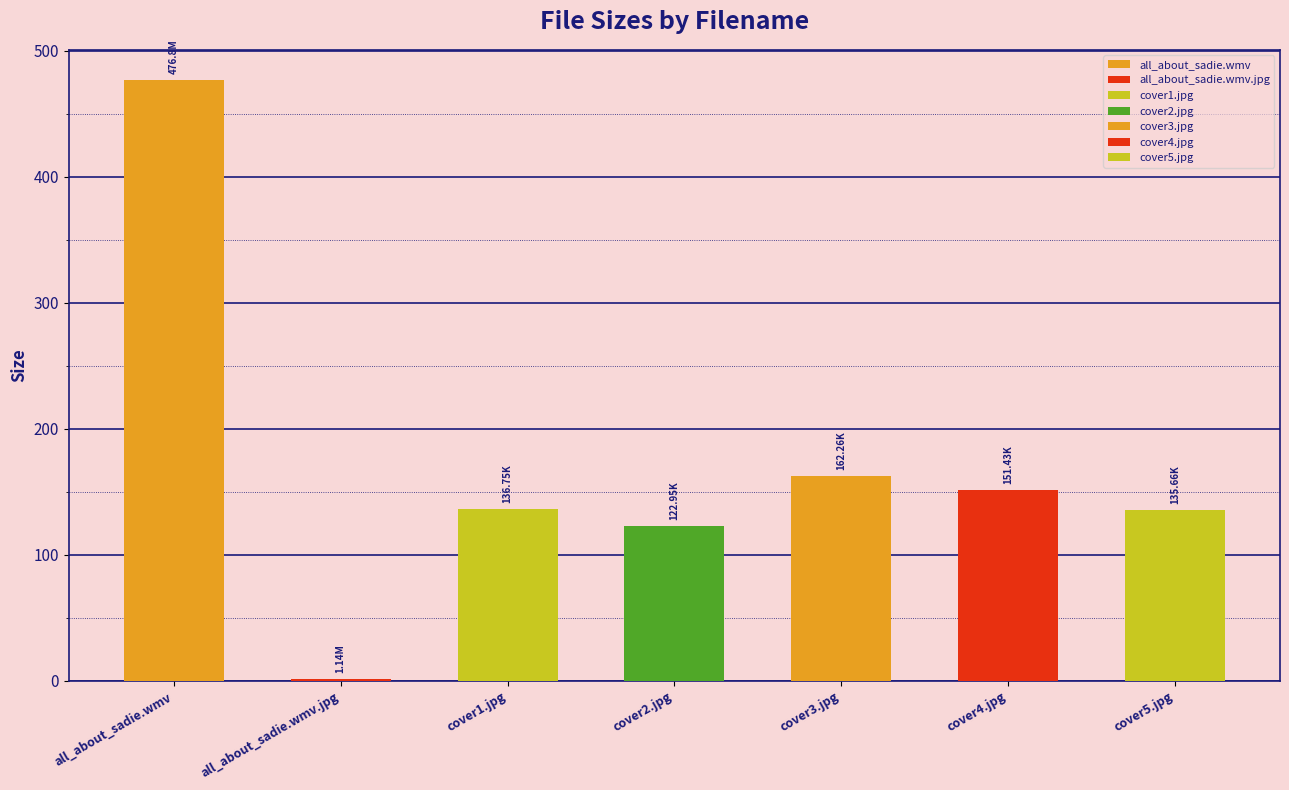

Reading left to right, what are all the values shown in this chart?

all_about_sadie.wmv=476.8	all_about_sadie.wmv.jpg=1.1	cover1.jpg=136.8	cover2.jpg=123.0	cover3.jpg=162.3	cover4.jpg=151.4	cover5.jpg=135.7